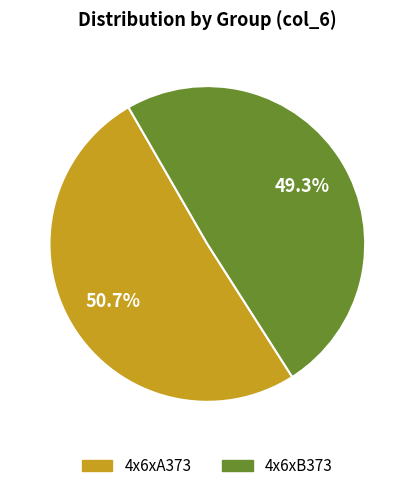

What is the smallest slice in the pie chart?

4x6xB373